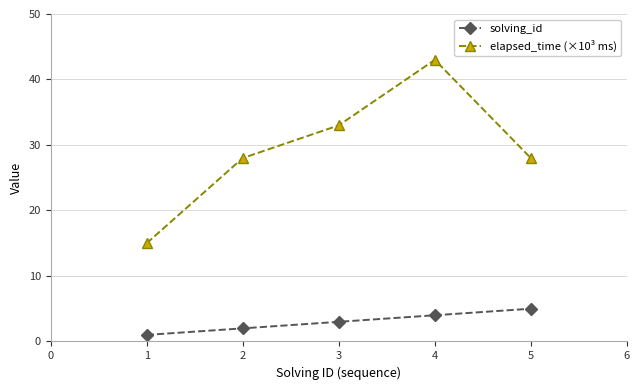

Is it true that solving_id equals 2 at 2?

True